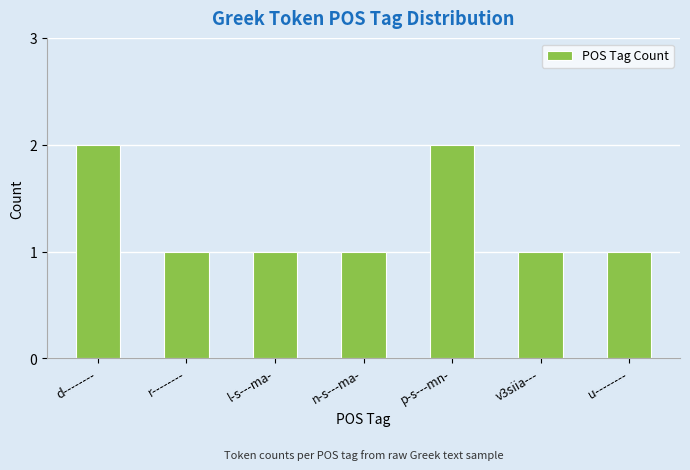

How many bars are there in total?

7